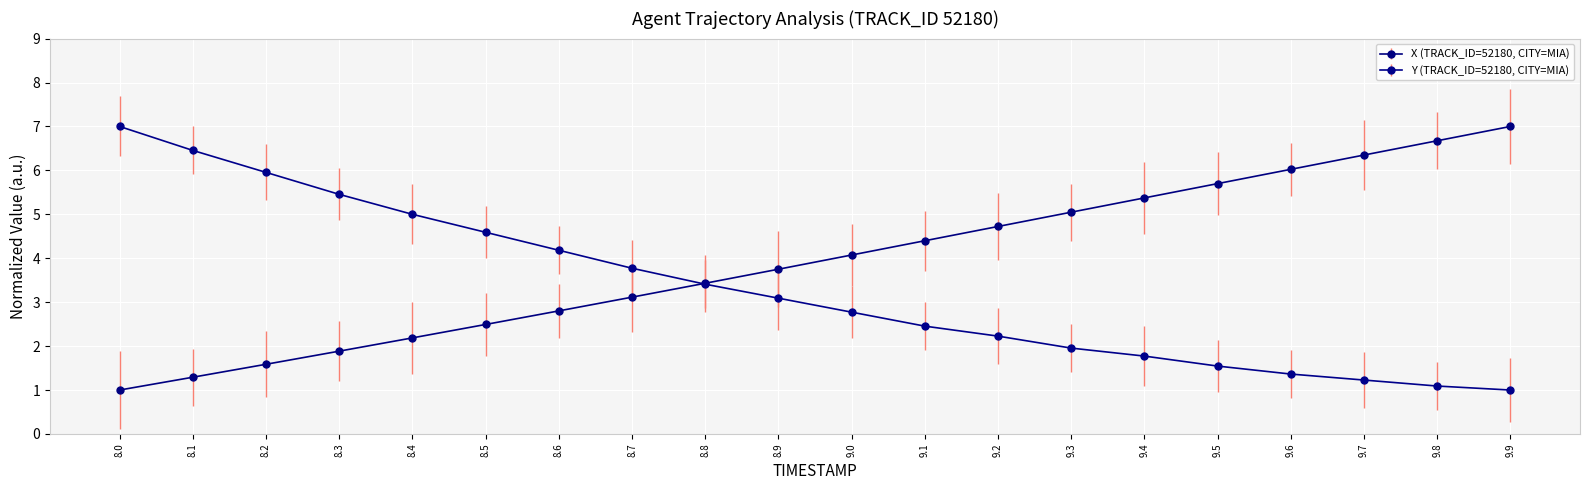

List the series in order of their overall mean, lowest first.

Y (TRACK_ID=52180, CITY=MIA), X (TRACK_ID=52180, CITY=MIA)